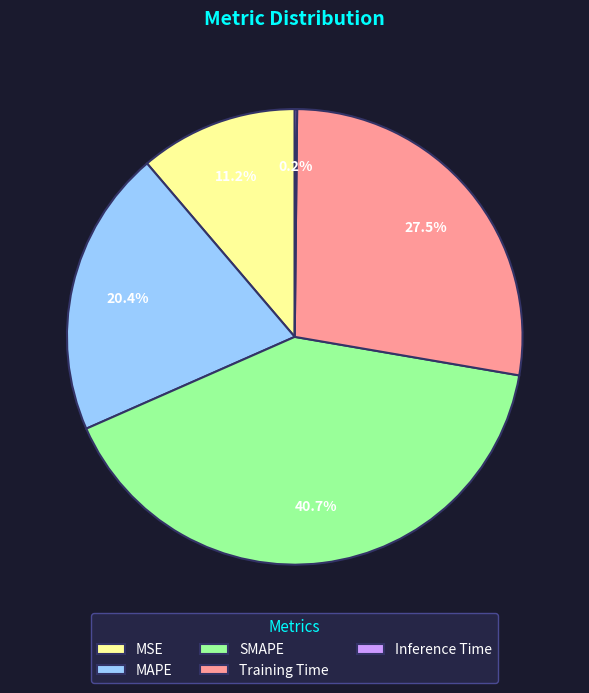

What is the largest slice in the pie chart?

SMAPE